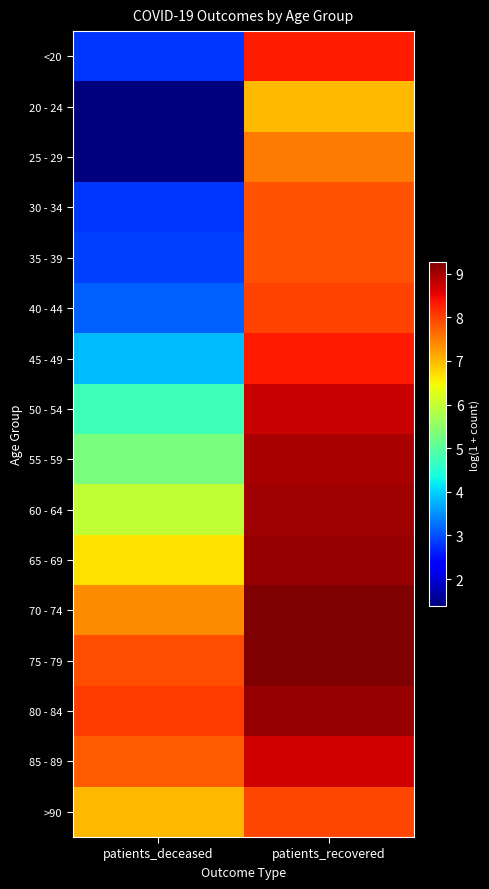

What is the greatest value displayed?

9.3